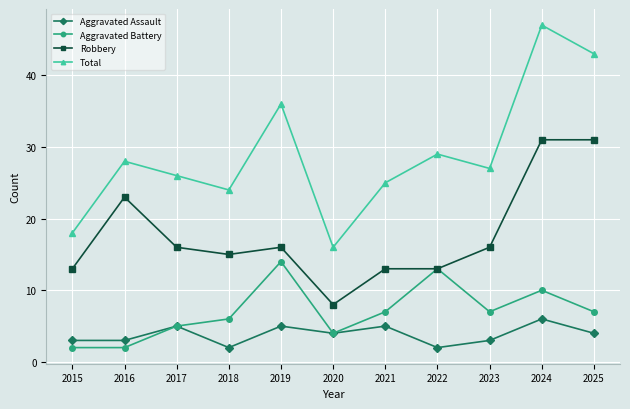

What value does the Aggravated Battery series have at 2021?

7